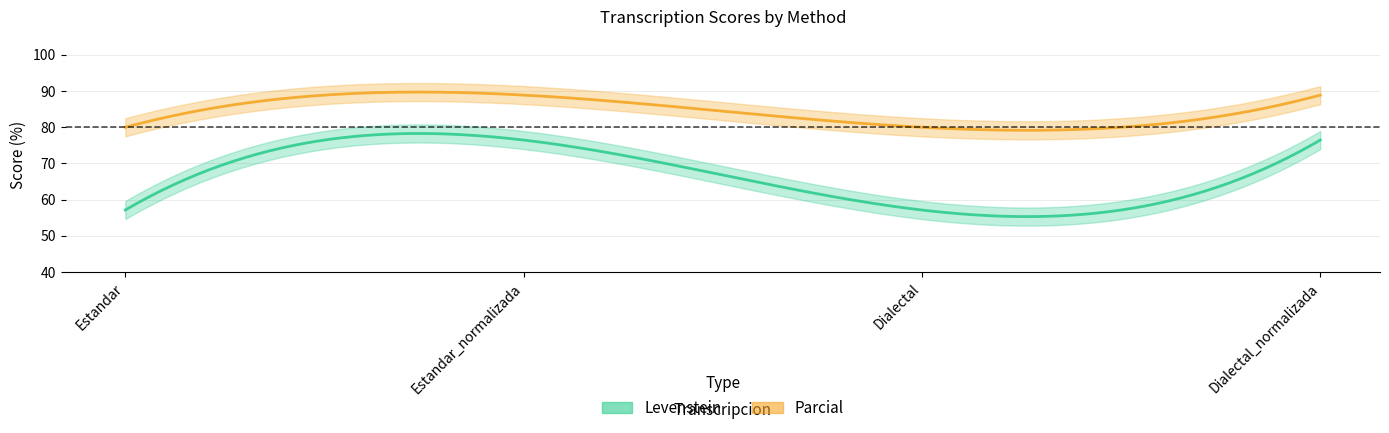

What is the difference between the maximum and minimum values in the Levenstein series?

19.3